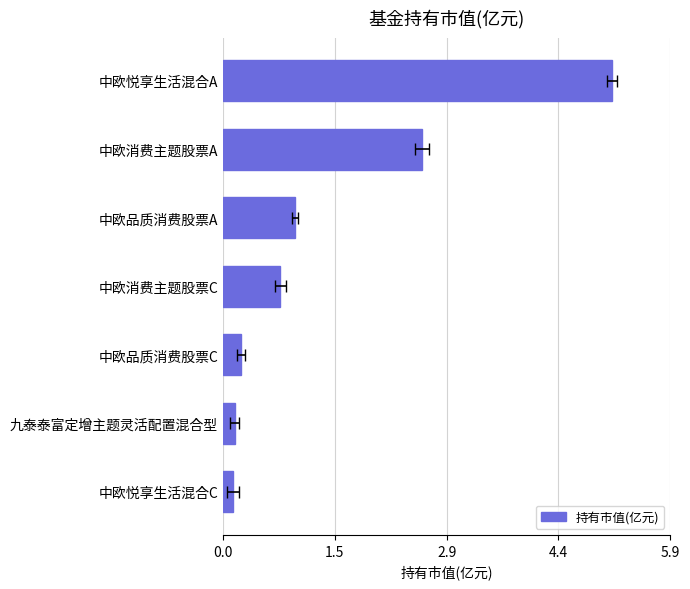

What is the sum of all values?

9.9